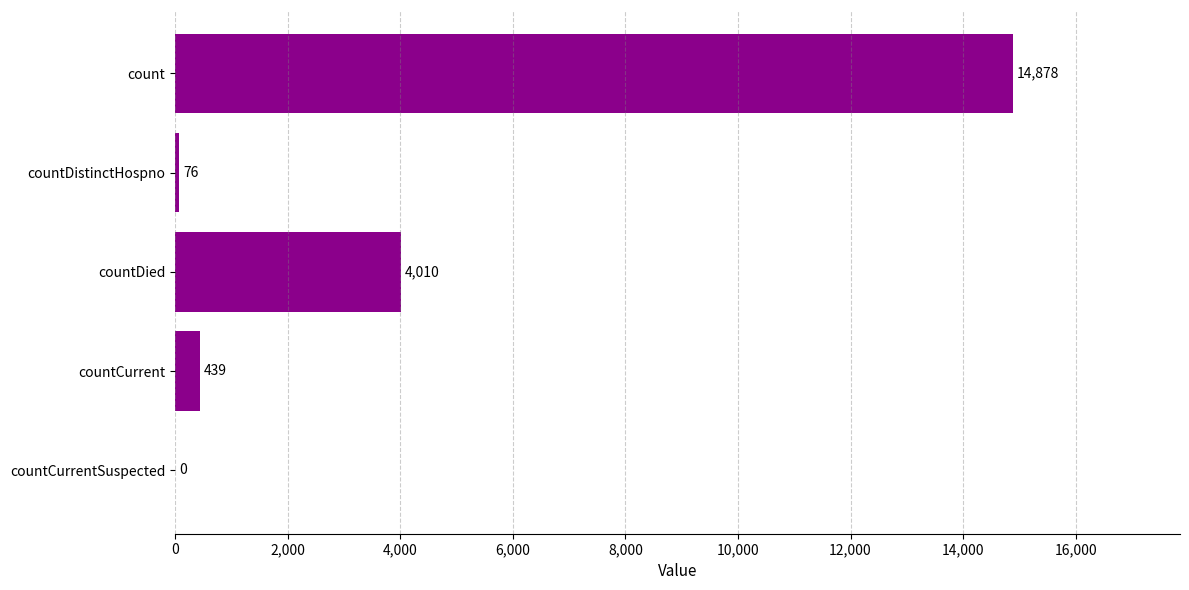

How many positive values are there?

4